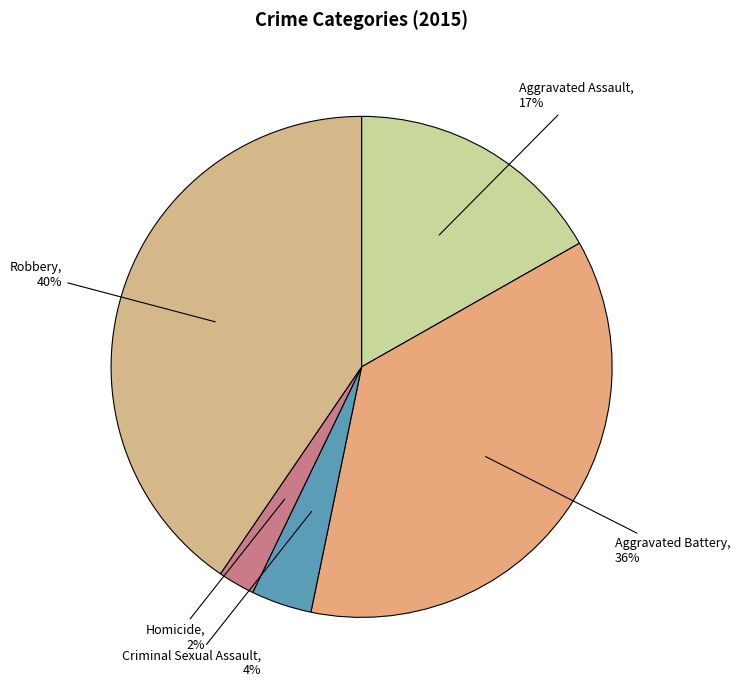

How many slices are in this pie chart?

5